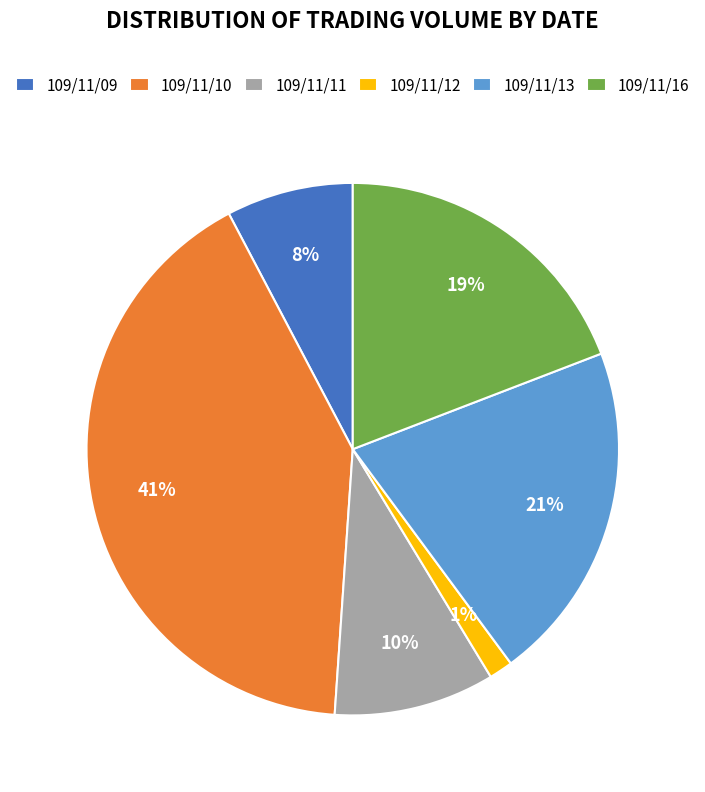

Is the sum of 109/11/12 and 109/11/16 greater than half?

No